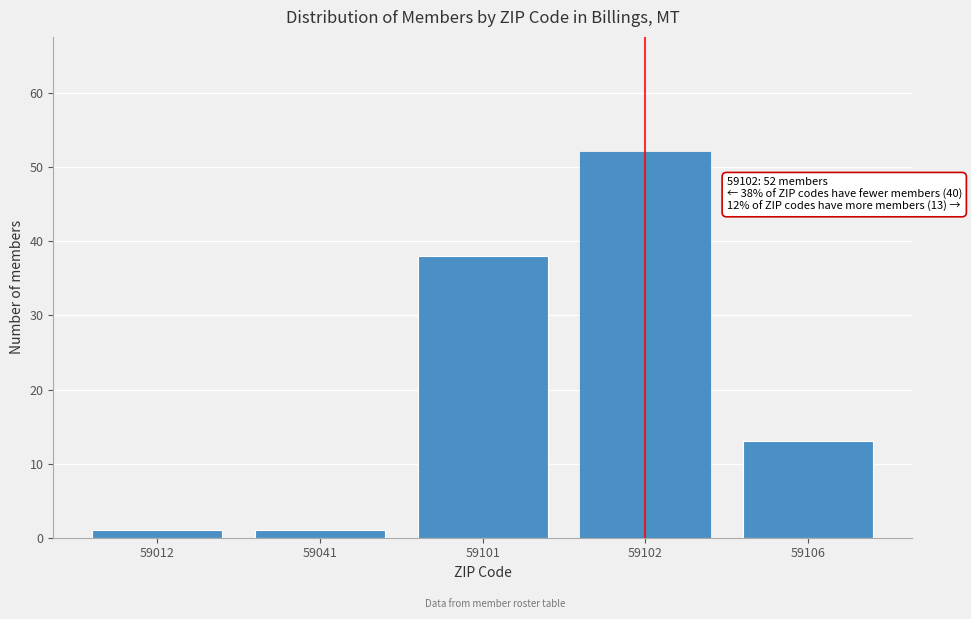

Reading right to left, what are all the values shown in this chart?

59106=13	59102=52	59101=38	59041=1	59012=1